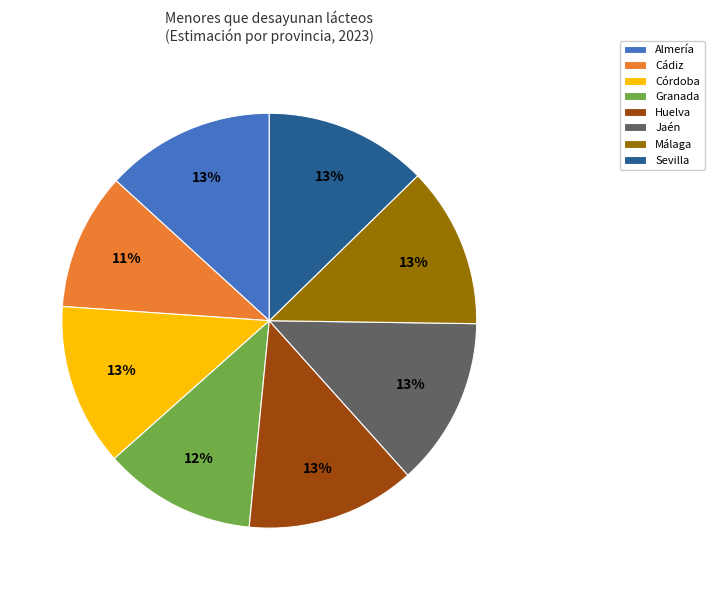

To the nearest percent, what is the combined percentage of Córdoba and Almería?

26%